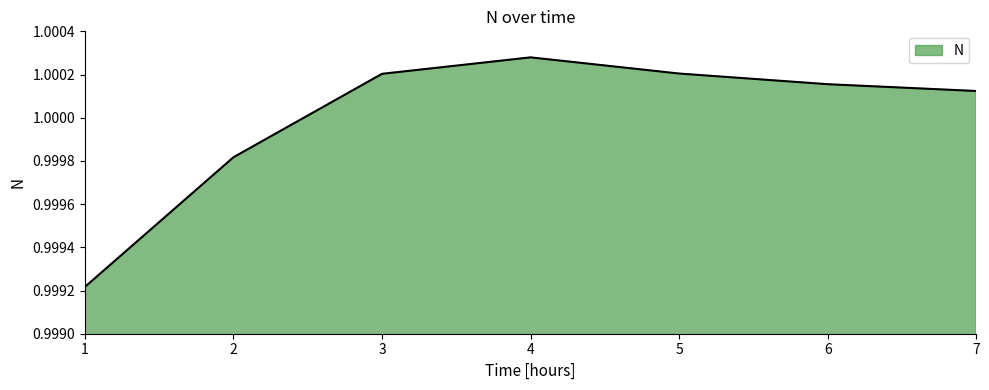

At which label does the data first exceed 1?

3